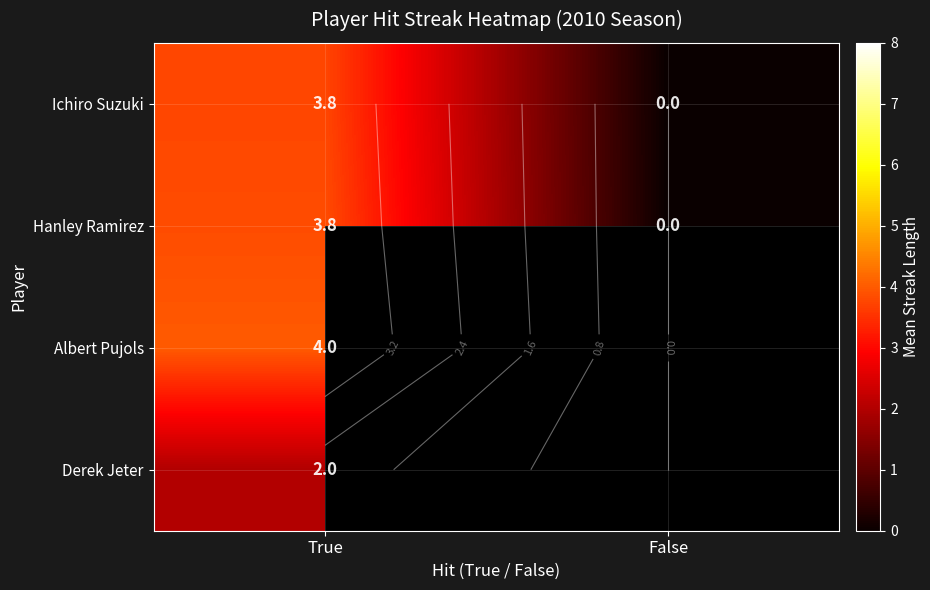

How many Ichiro Suzuki values are between 0 and 3?

1